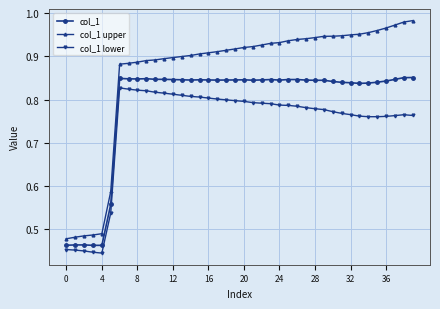

What are all the series names shown in the legend?

col_1, col_1 upper, col_1 lower